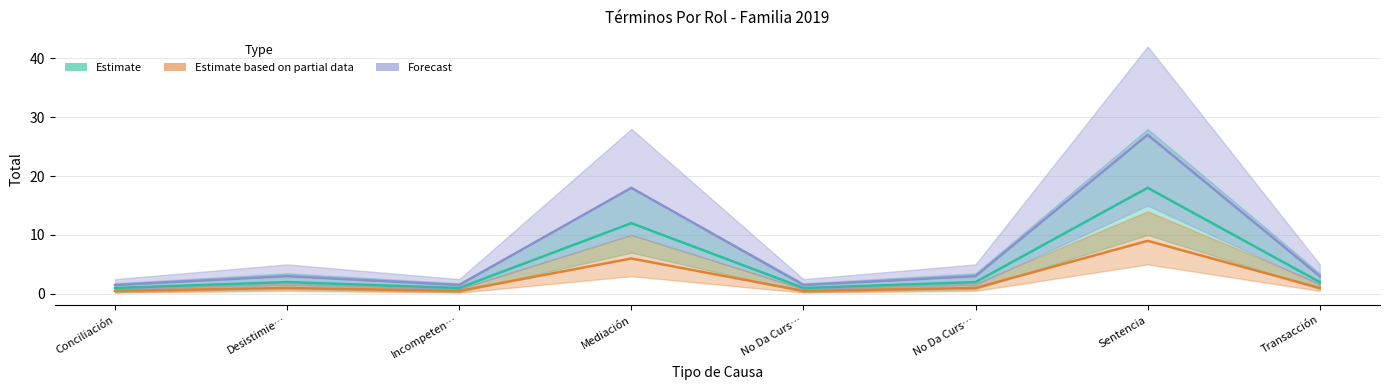

True or false: Estimate based on partial data and Estimate intersect in this chart.

False